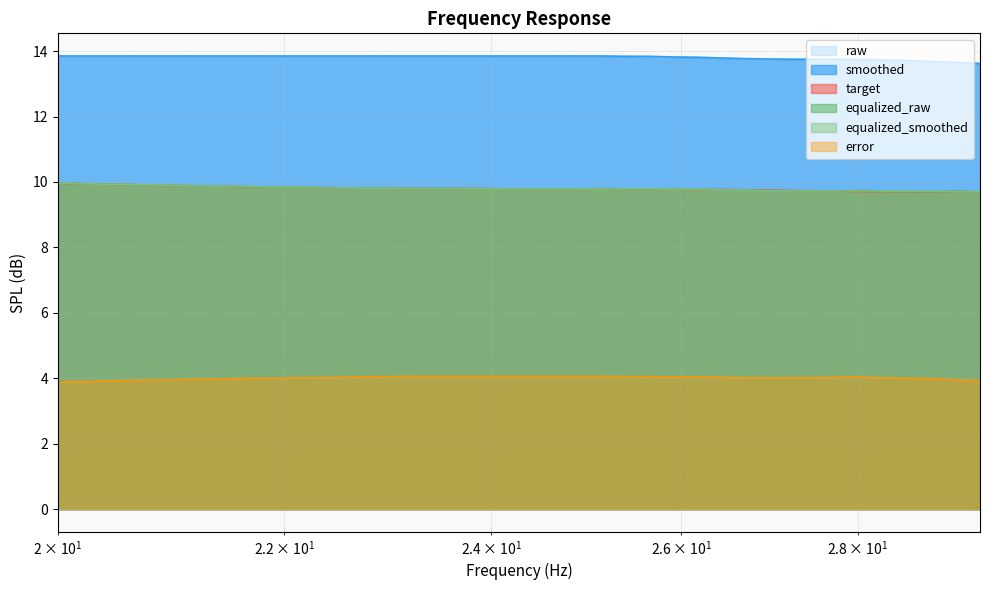

What is the value of the target point at the 23rd from the left?

9.8